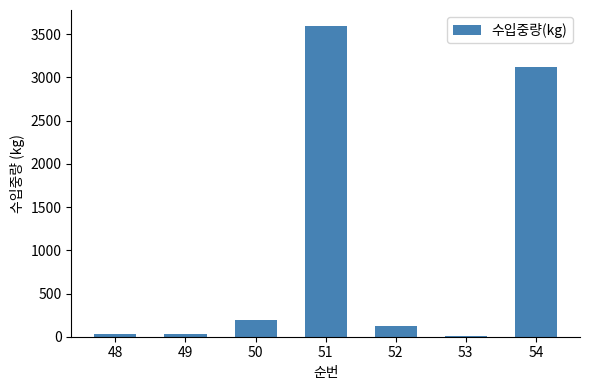

What is the sum of all values?

7100